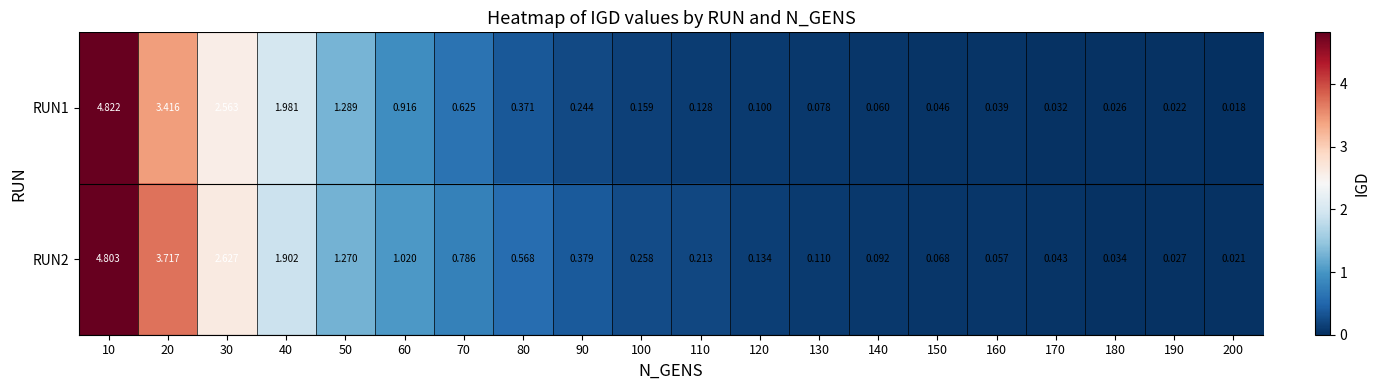

How many categories are shown in the chart?

20